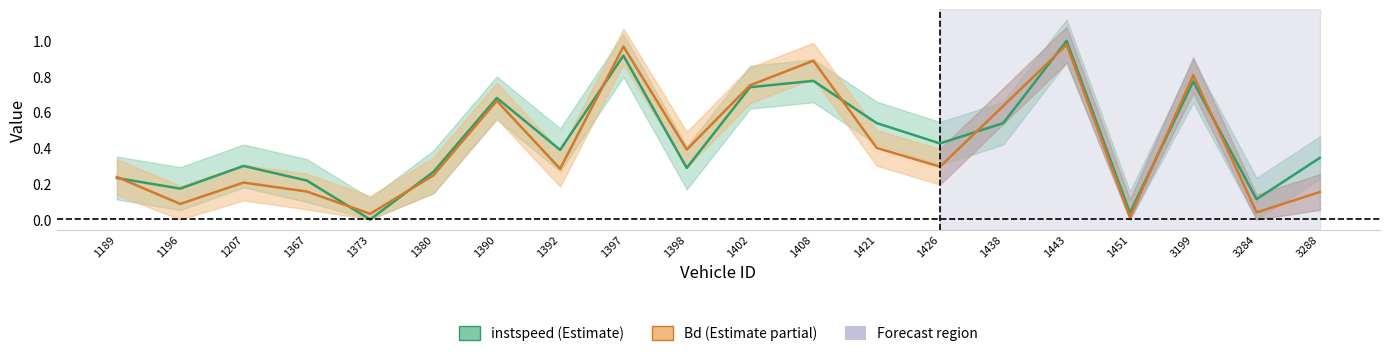

How many distinct data groups are displayed?

2